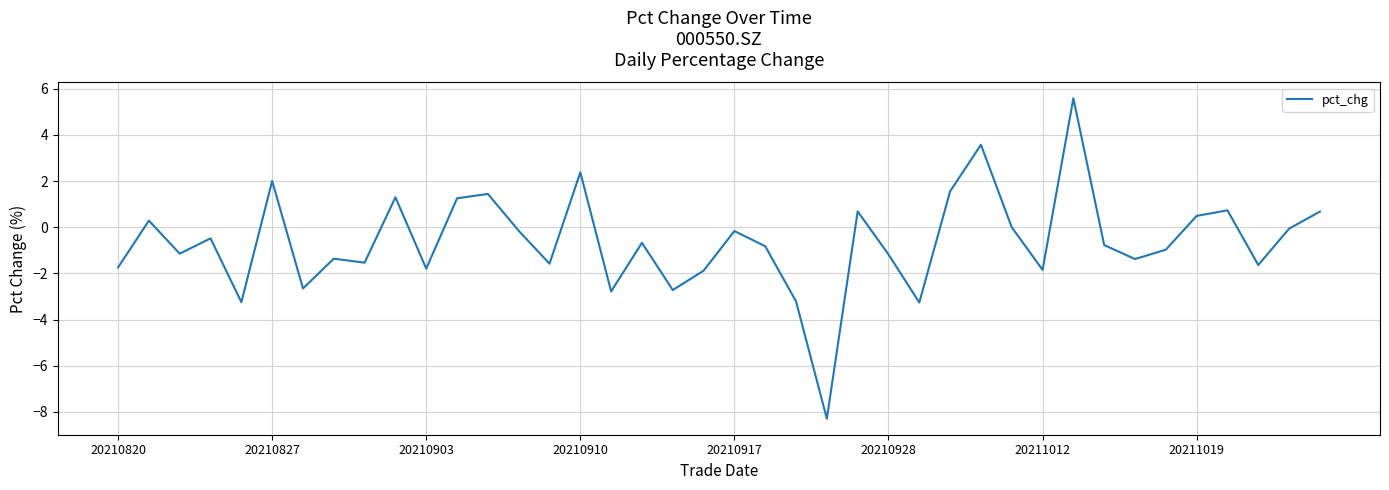

What is the difference between the maximum and minimum values?

13.9